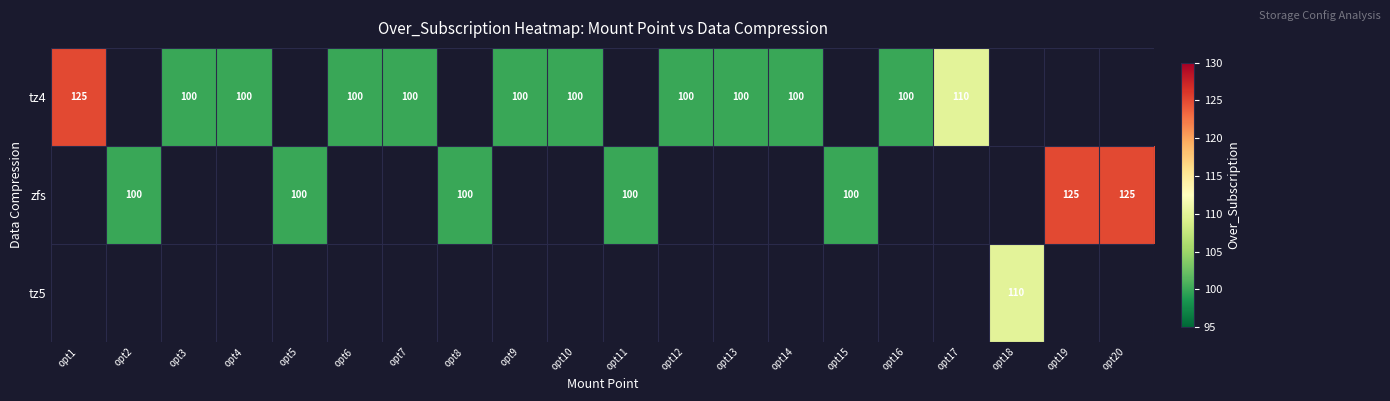

The zfs series shows 100 at opt11. True or false?

True